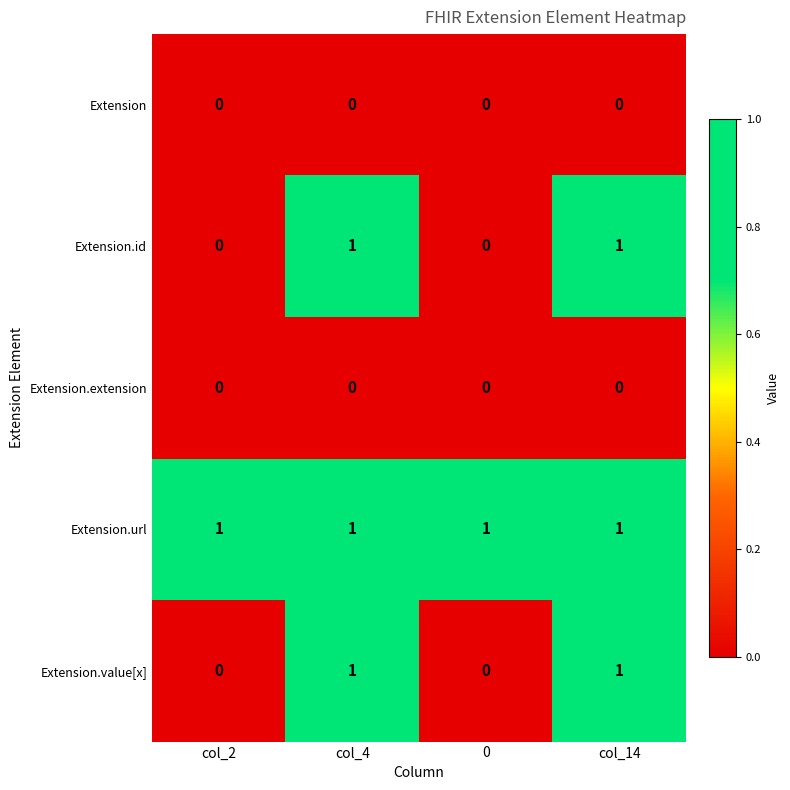

What is the greatest value displayed?

1